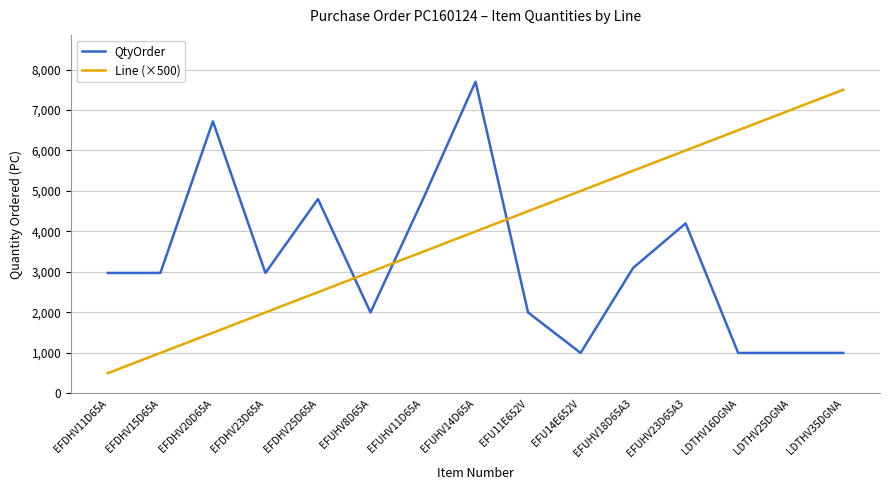

Between EFDHV20D65A and EFDHV23D65A, which series saw the biggest shift?

QtyOrder